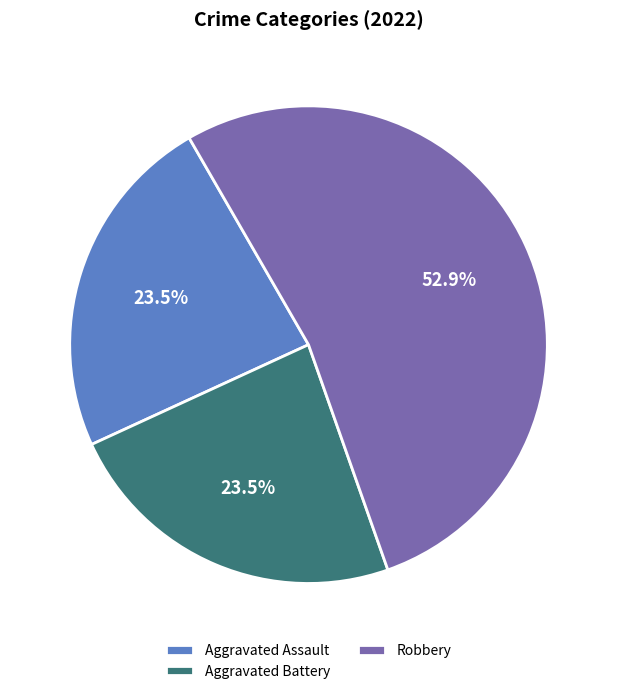

What is the largest slice in the pie chart?

Robbery